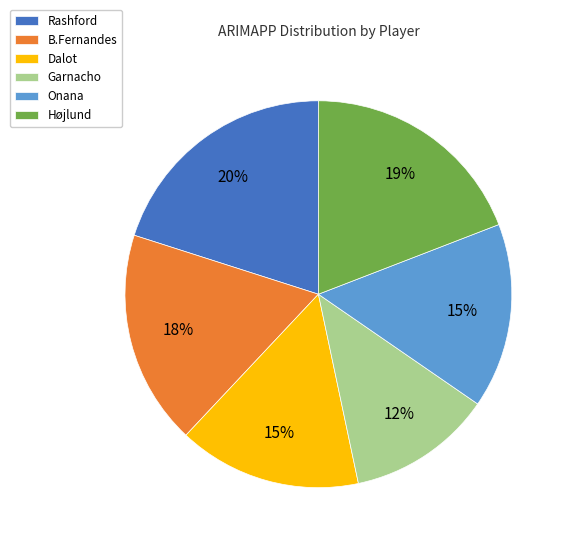

To the nearest percent, what is the difference between the largest and smallest slice percentages?

8%